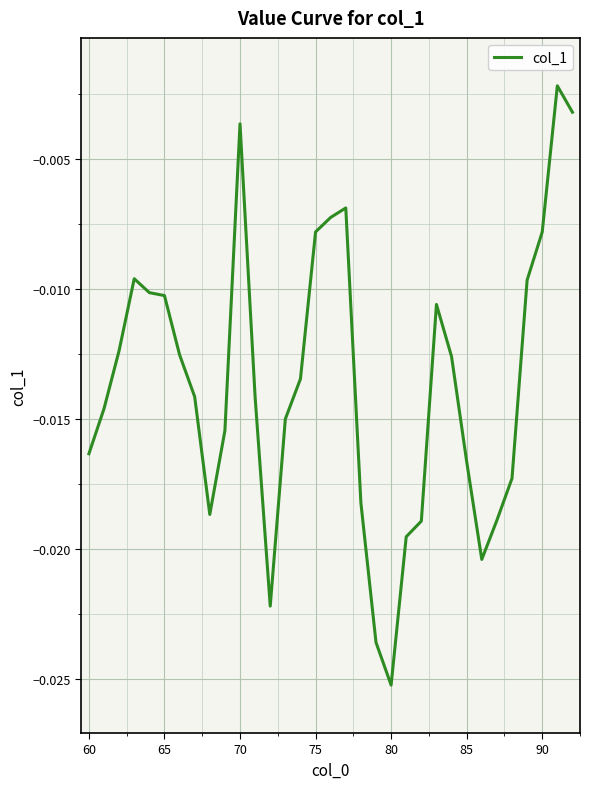

How many interior local valleys (lower than both neighbors) does the data have?

4